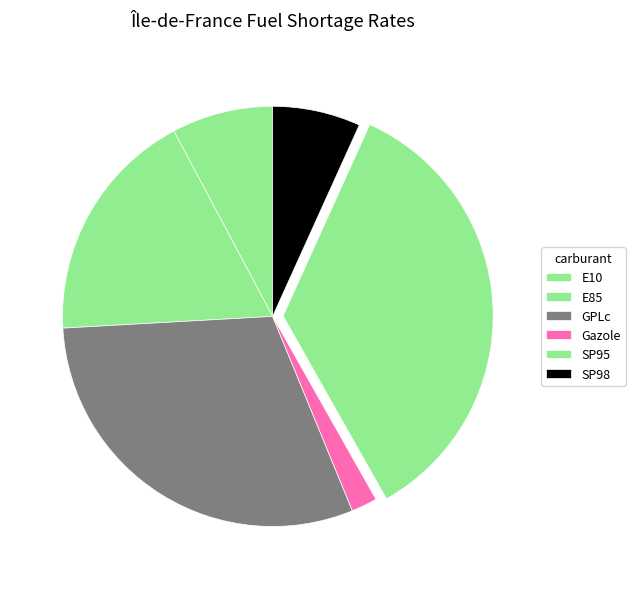

Is it true that Gazole is 1% of the pie?

False